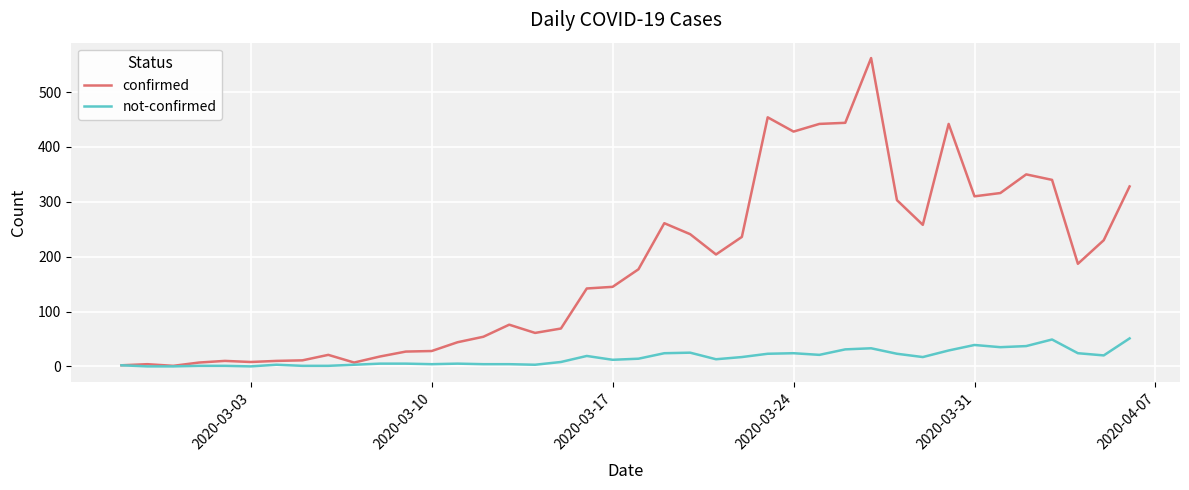

Which series has the largest total across all categories?

confirmed